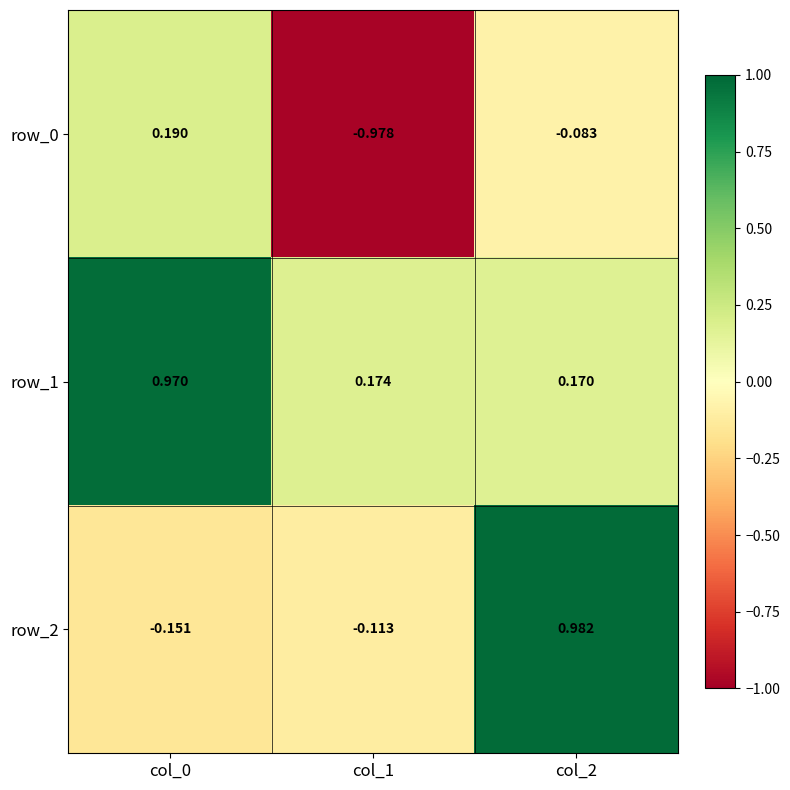

What is the lowest value of the row_1 series?

0.2